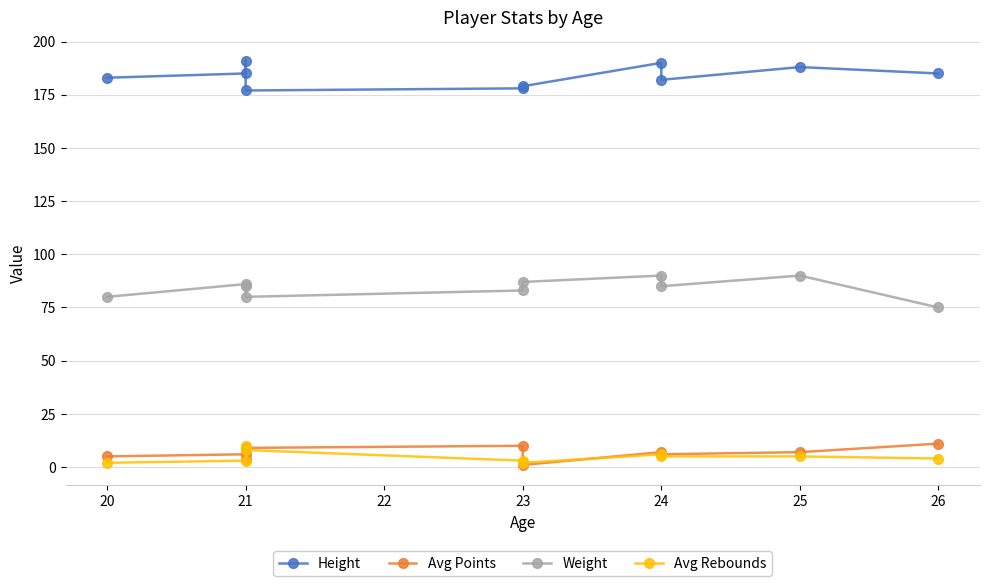

List the series in order of their peak value, lowest first.

Avg Rebounds, Avg Points, Weight, Height